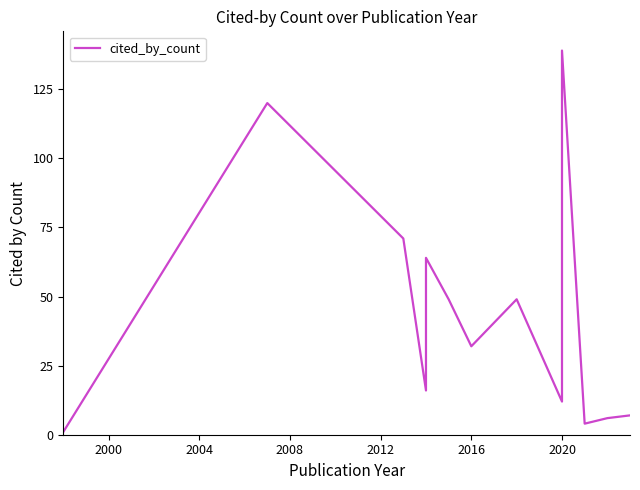

True or false: the data has more than 0 interior local peaks.

True